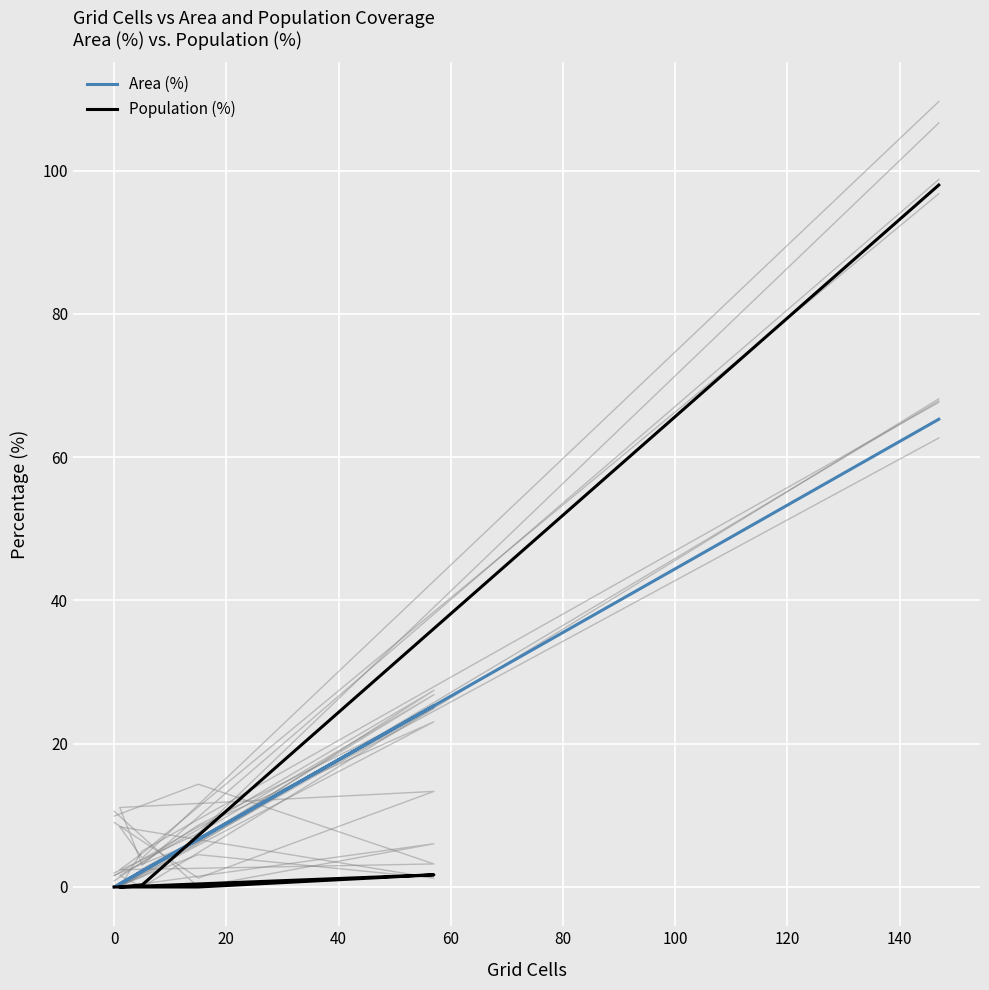

True or false: Population (%) has a value of 67.6 at 40.

False